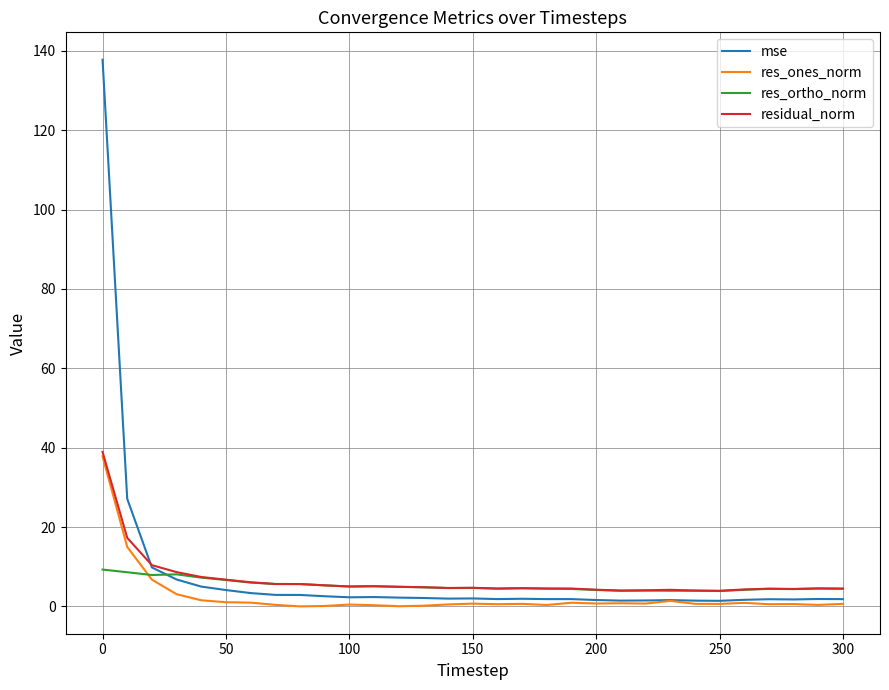

Which series has the largest range (max minus min)?

mse